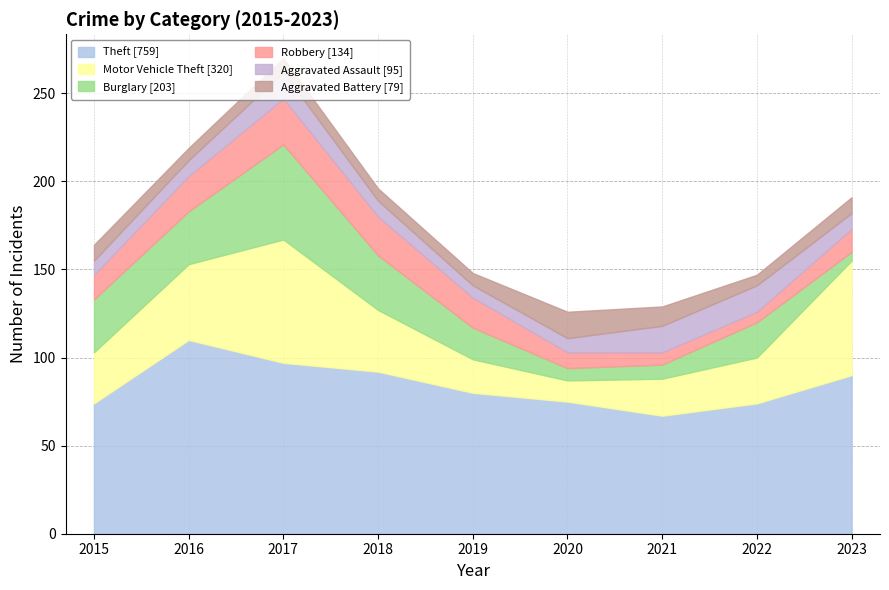

Which series has the widest spread of values?

Motor Vehicle Theft